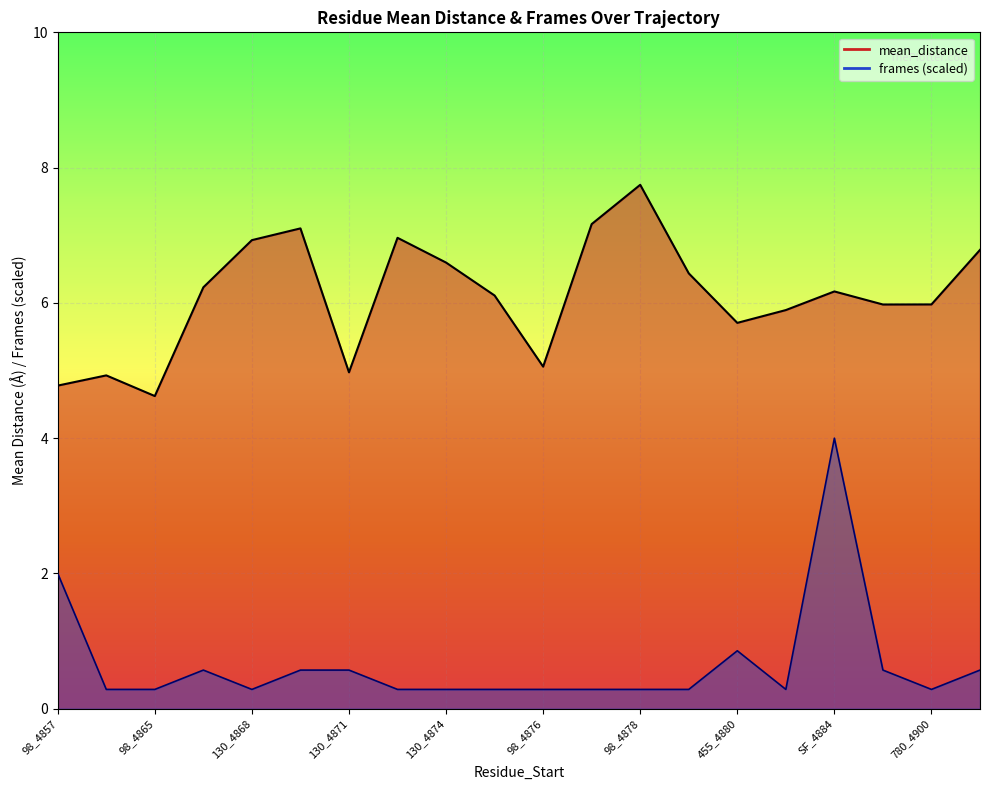

At which label is frames_scaled_line closest to 2?

98_4857